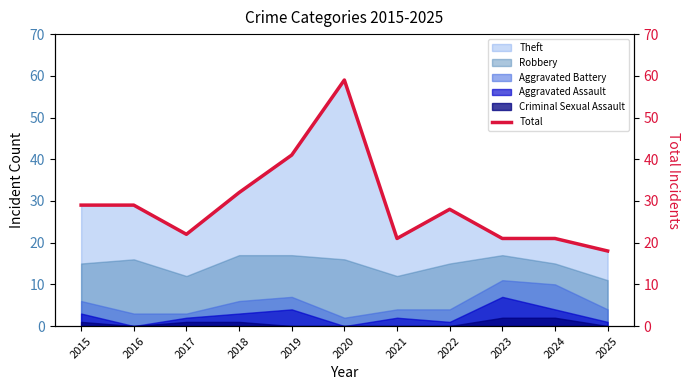

Is it true that the value at 2025 is 18?

True